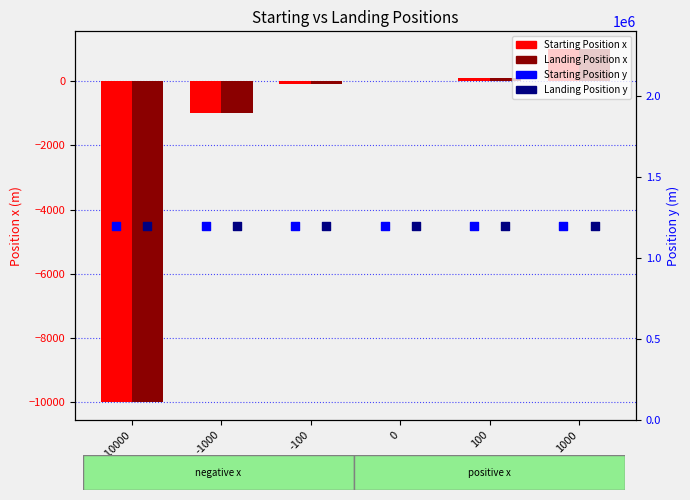

What is the total value across all series at 0?

2400000